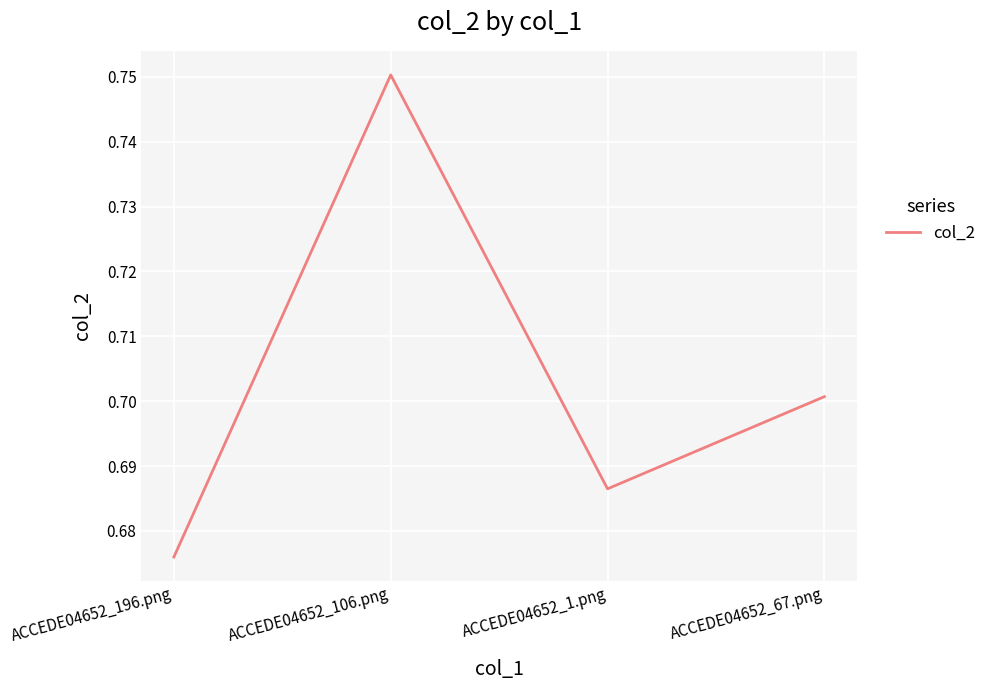

At which label is the value closest to 0?

ACCEDE04652_196.png